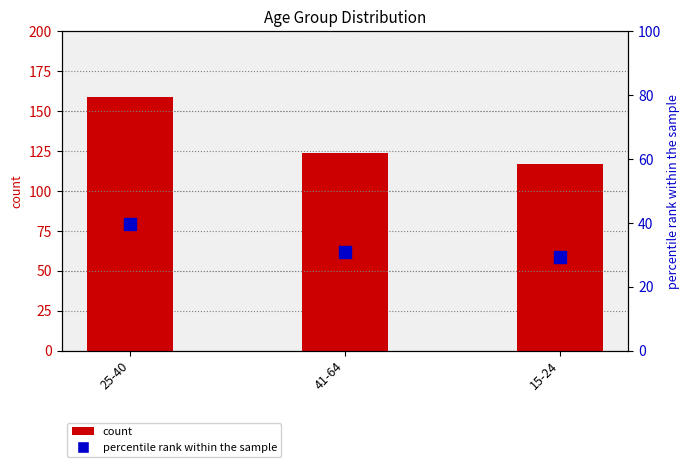

Is it true that percentile rank within the sample equals 42.0 at 41-64?

False